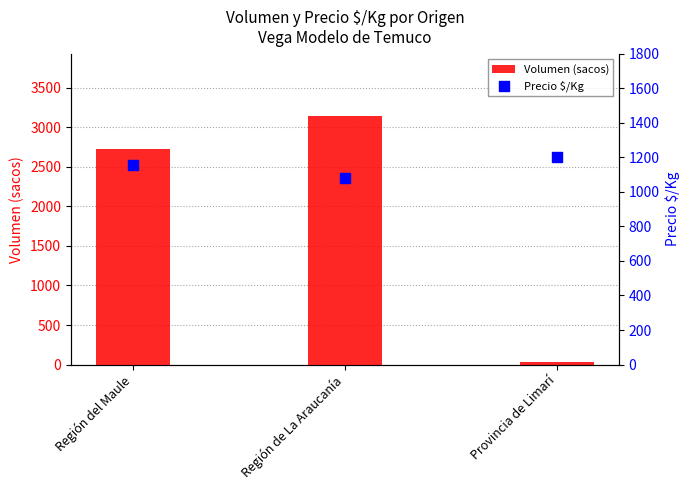

Which series has the widest spread of Y values?

Volumen (sacos)